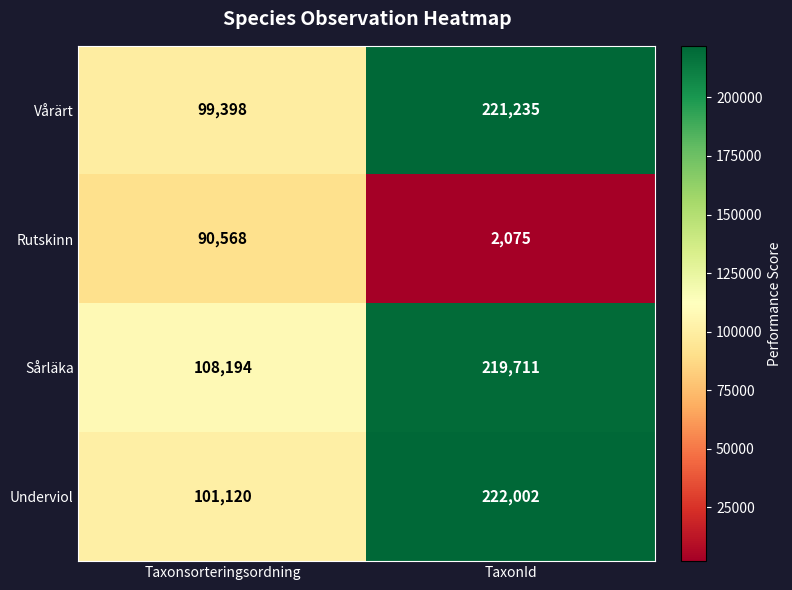

Count the number of categories in the chart.

2